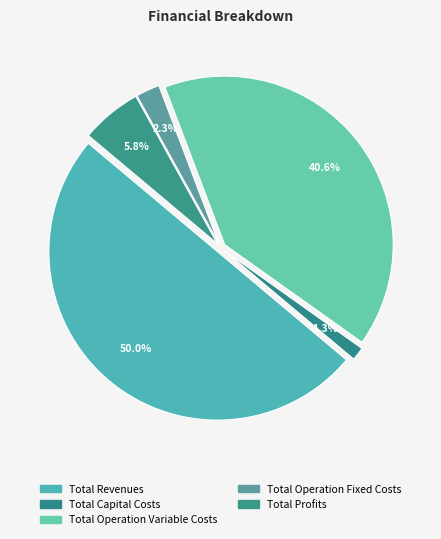

Count the number of slices in the pie.

5